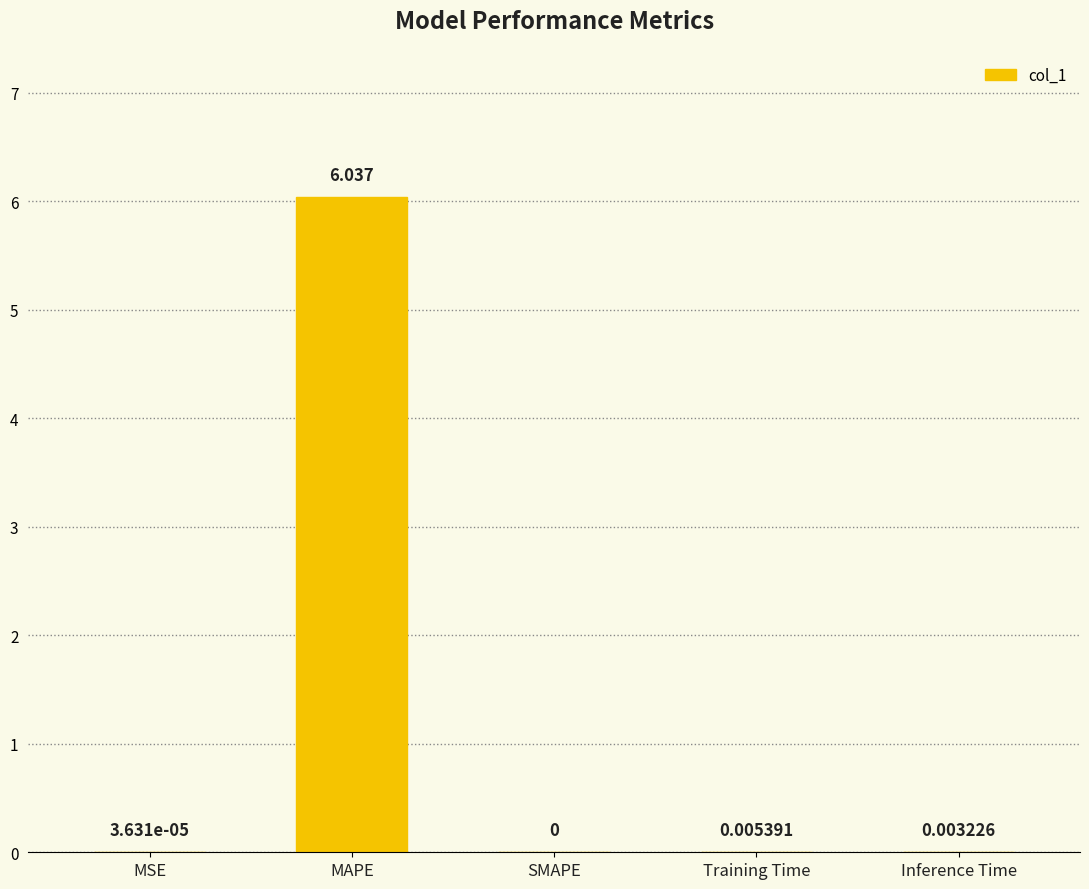

Where is the data nearest to the value 3?

Training Time